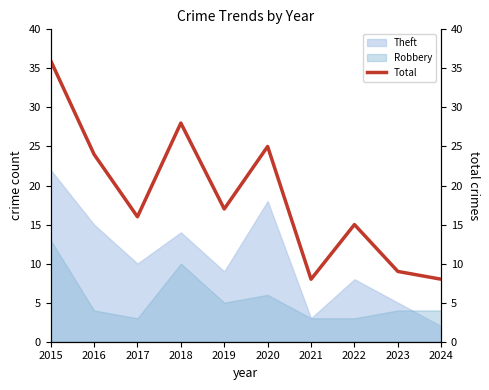

True or false: the data has more than 1 interior local peaks.

True